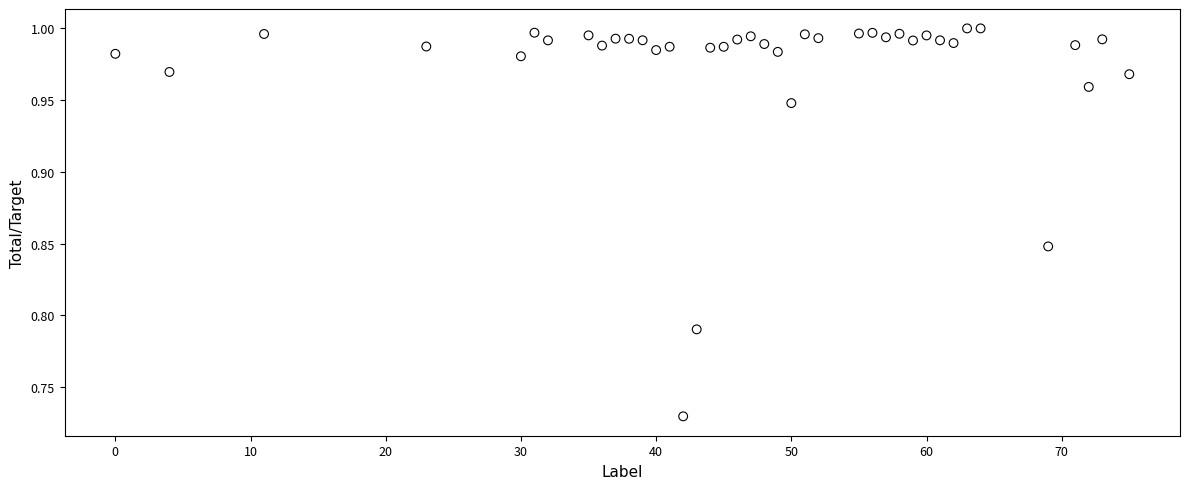

What is the range of Y values (max minus min)?

0.3